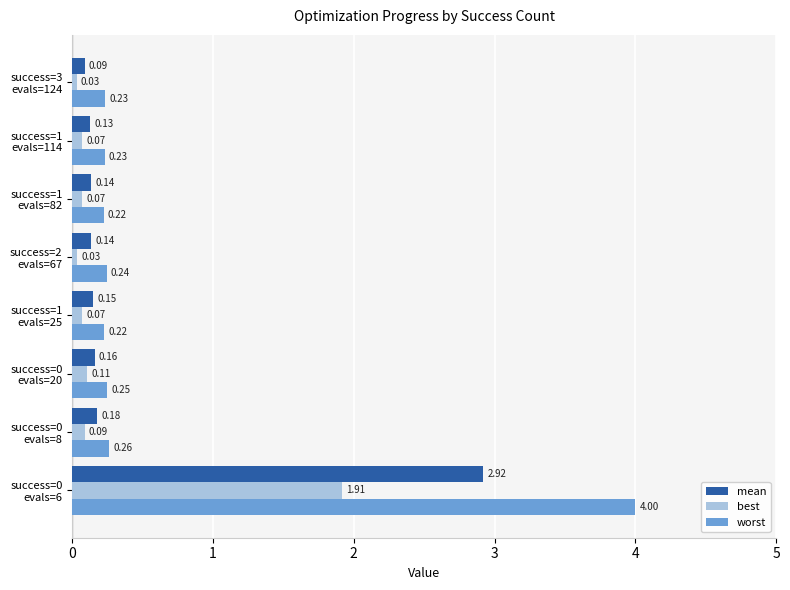

What are all the series names shown in the legend?

mean, best, worst